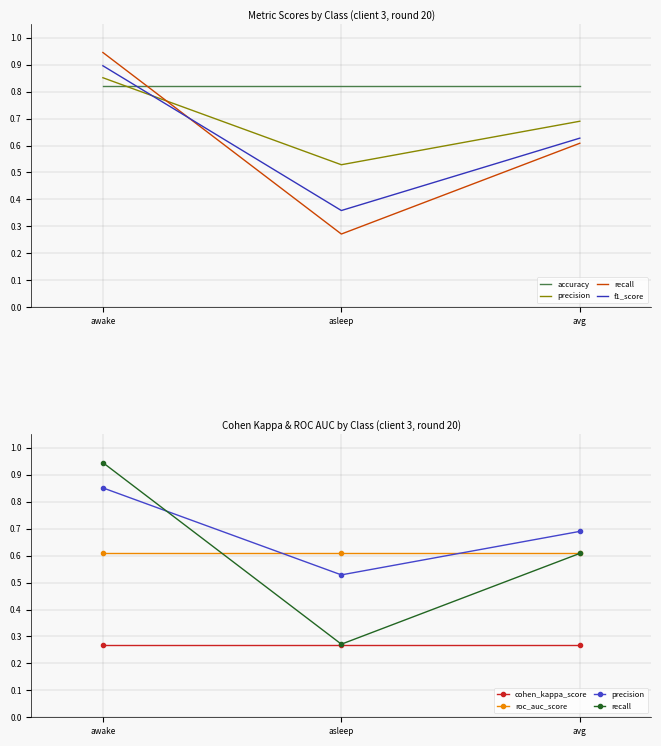

What is the difference between the maximum and minimum values in the recall series?

0.7